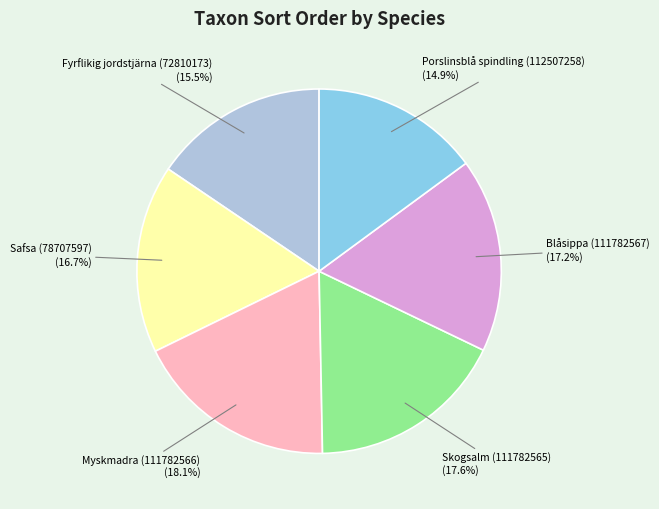

What percentage is the Myskmadra (111782566) slice, to the nearest percent?

18%